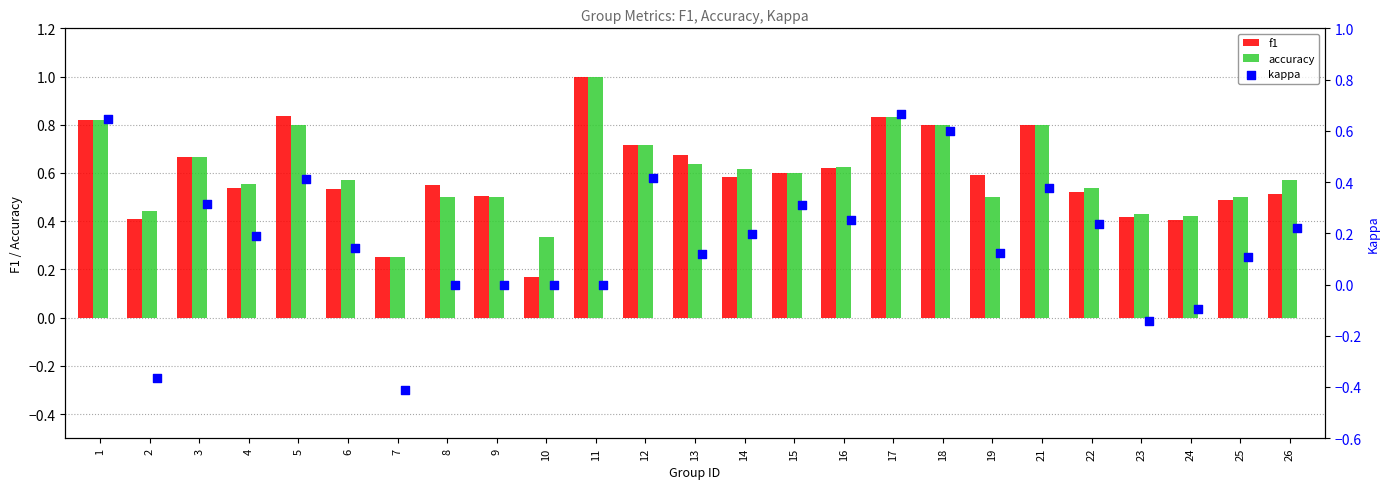

The accuracy series shows 0.3 at 17. True or false?

False